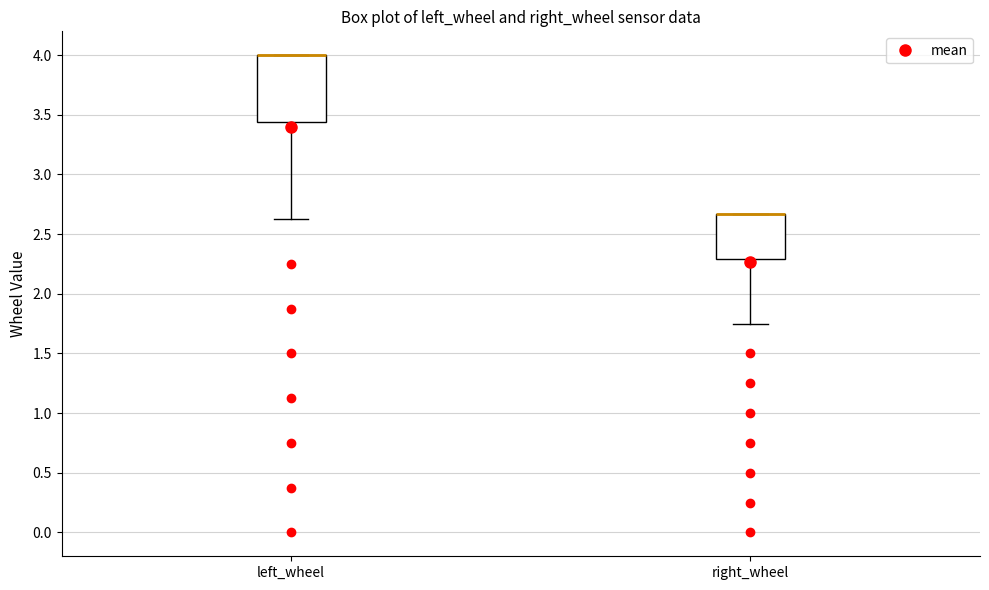

Where is the upper edge of the box for right_wheel on the y-axis? The values are not printed on the chart, so give them approximately, as read against the axis.

2.65